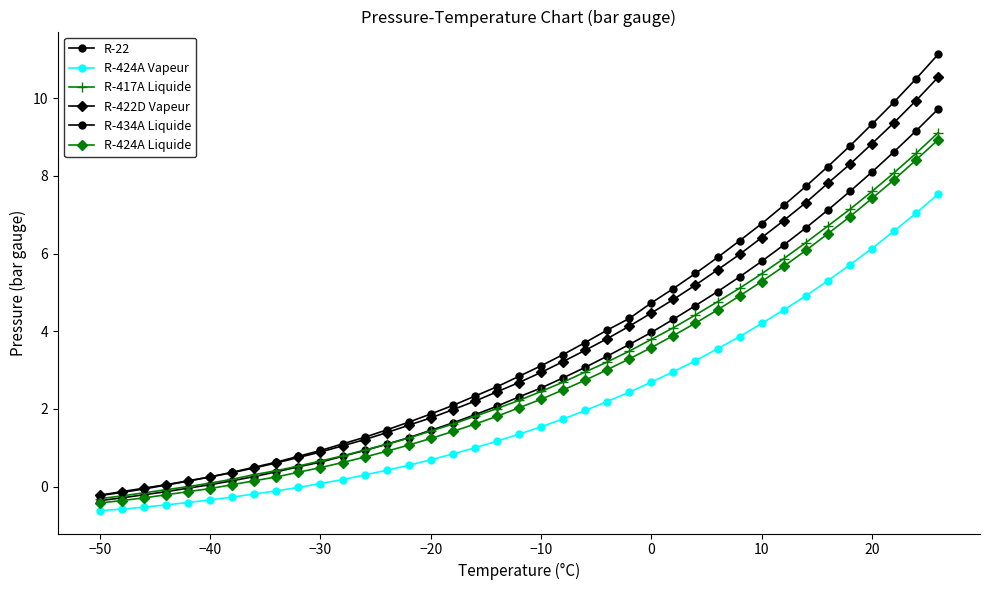

Is this an area chart (filled region under the line)?

No